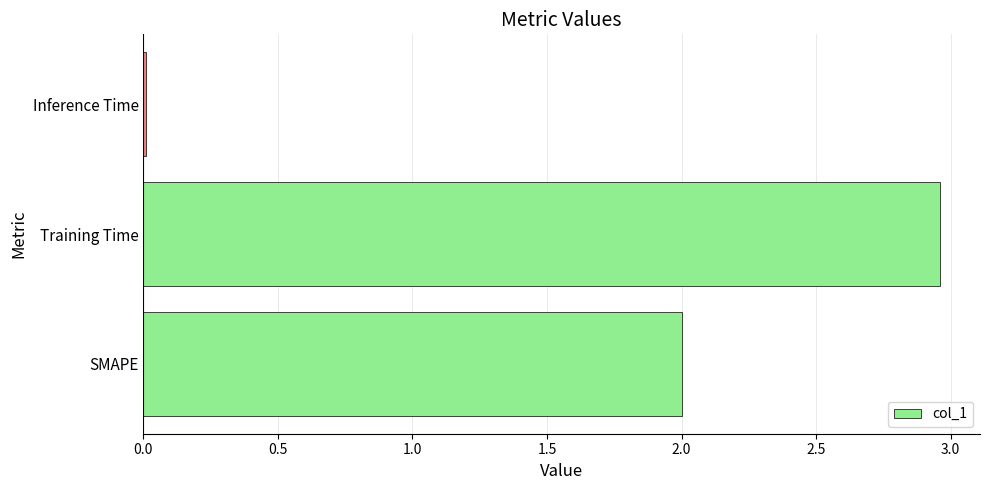

At which category does the chart reach its minimum across all series?

Inference Time